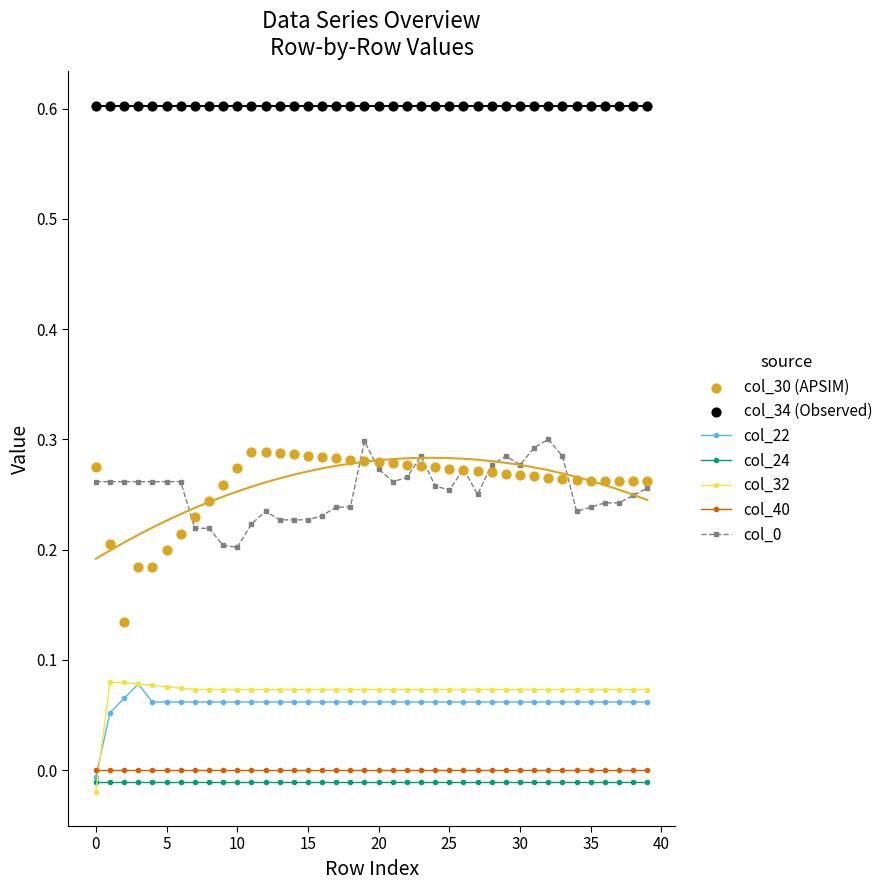

At how many categories does at least one series exceed 0?

40